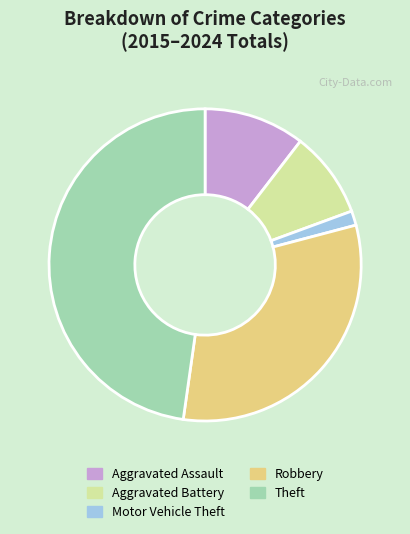

Does Theft represent more than half of the total?

No